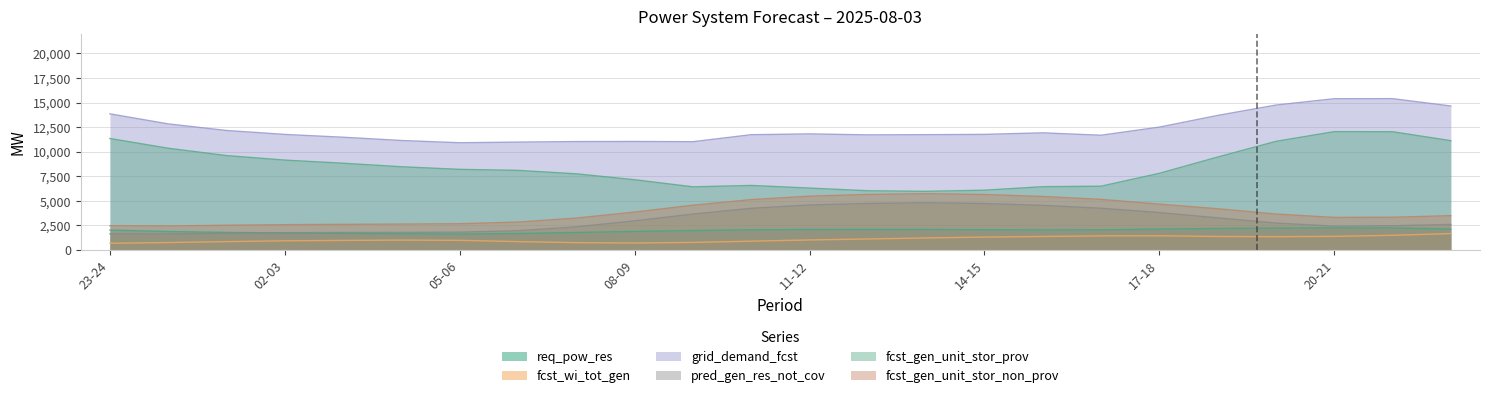

Count the number of data series in this chart.

6